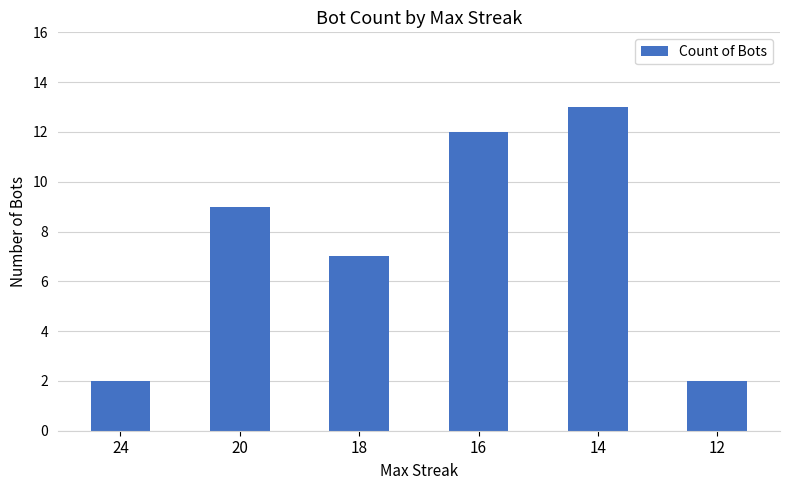

What is the average value?

8